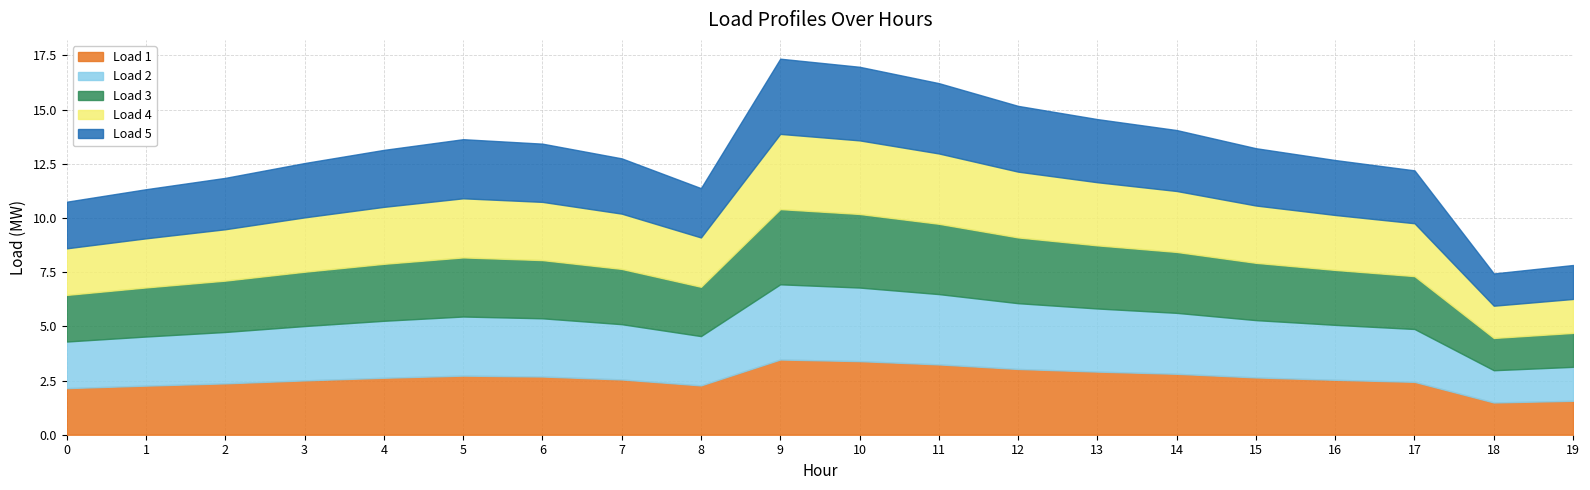

What is the value of the Load 2 point at the 16th from the left?

2.6